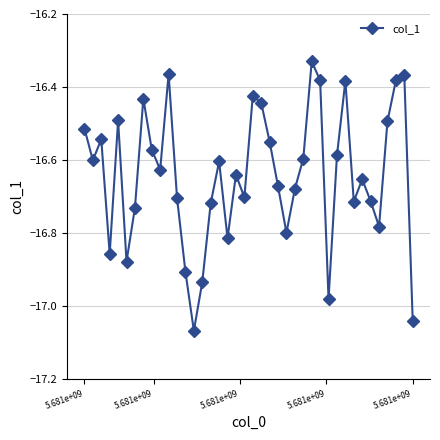

What is the sum of all values?

-665.7